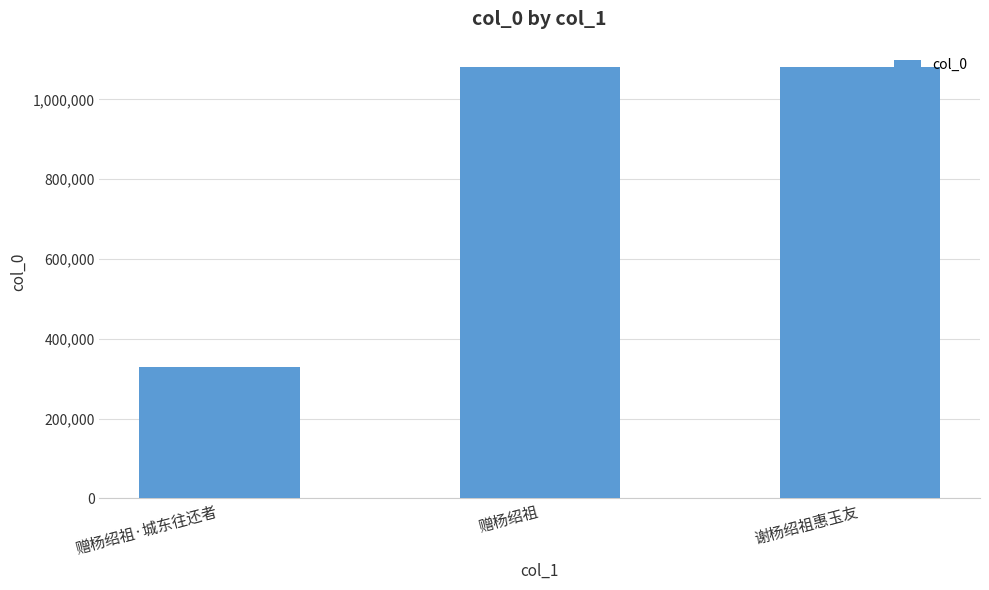

Where is the data nearest to the value 704603?

赠杨绍祖